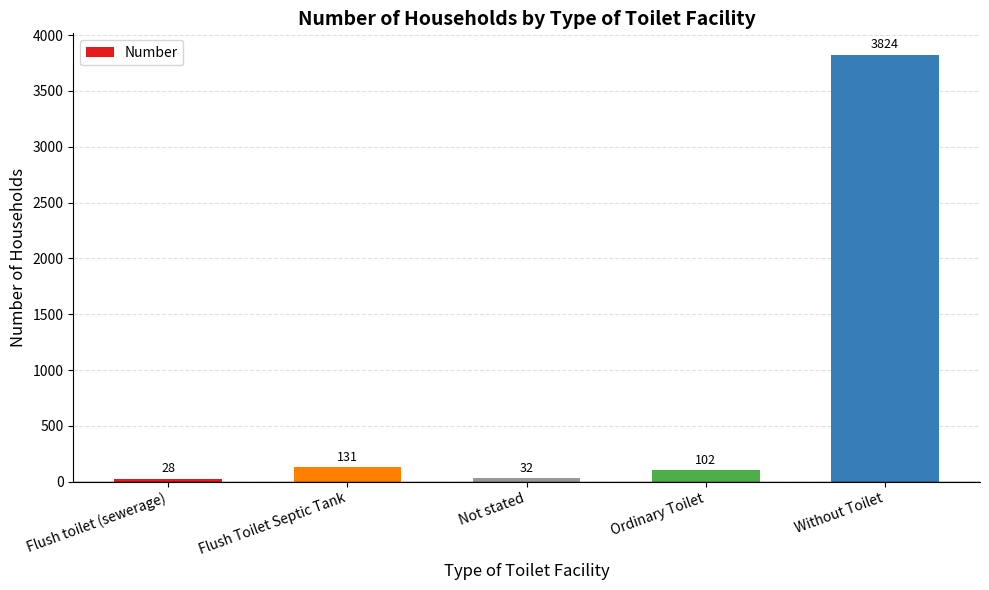

What is the approximate value at Flush Toilet Septic Tank?

131